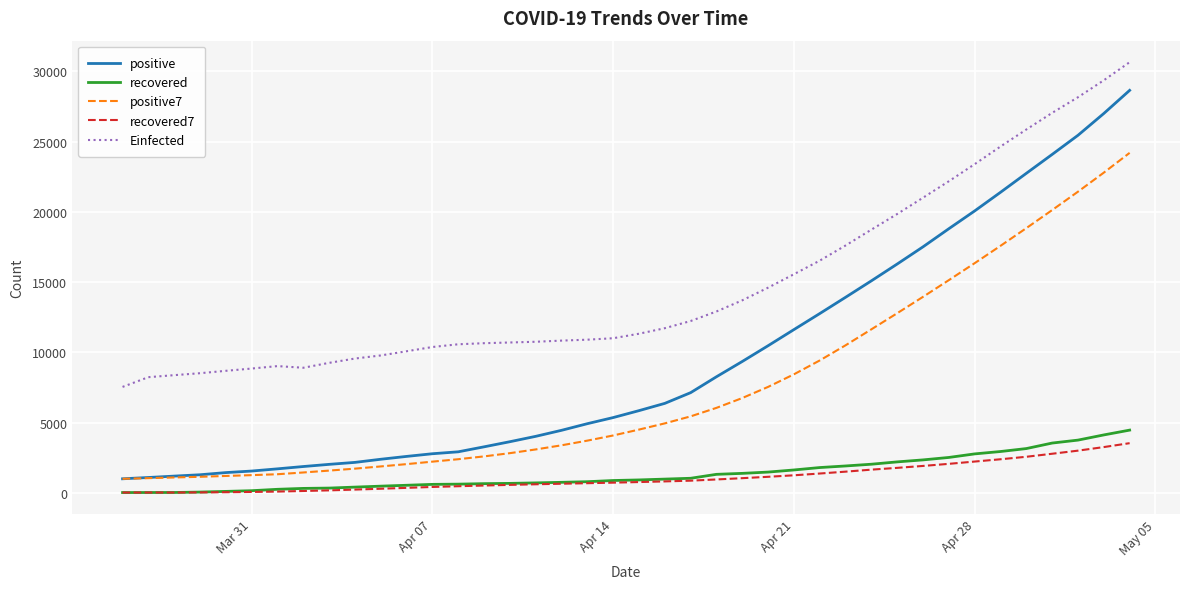

Which series has the largest total across all categories?

Einfected